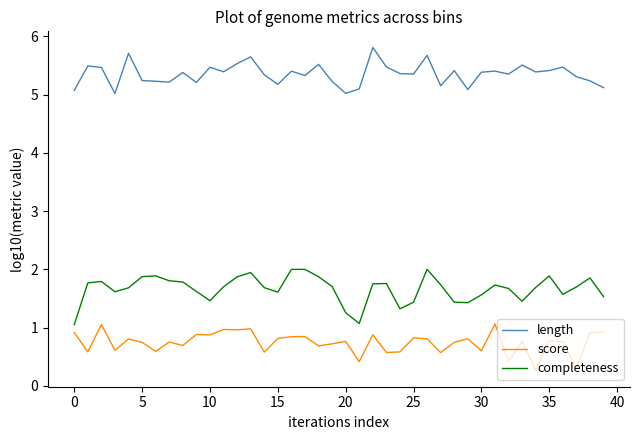

True or false: score and length cross at least once.

False